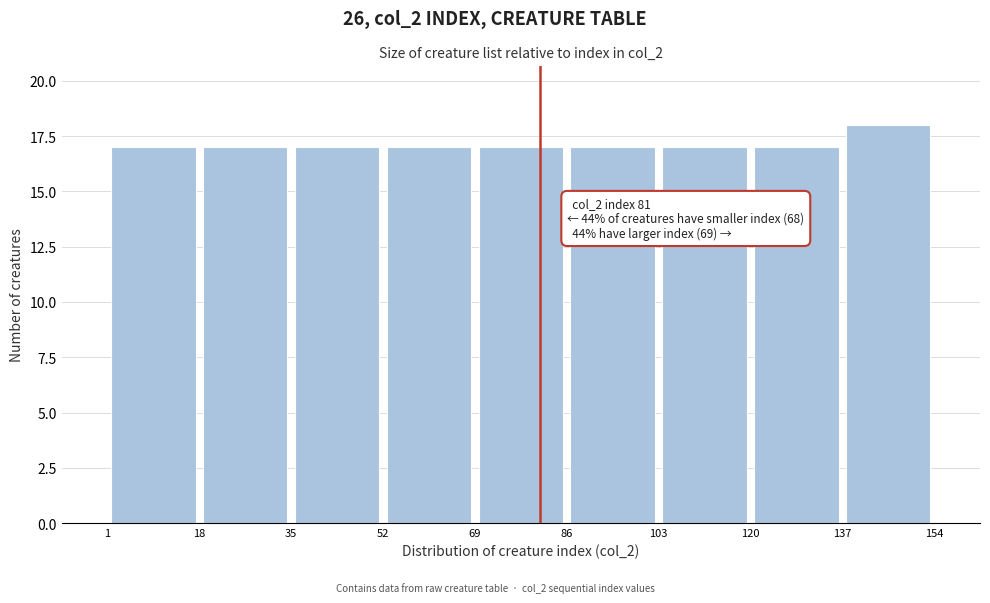

Which range on the x-axis has the tallest bar?

137 to 154